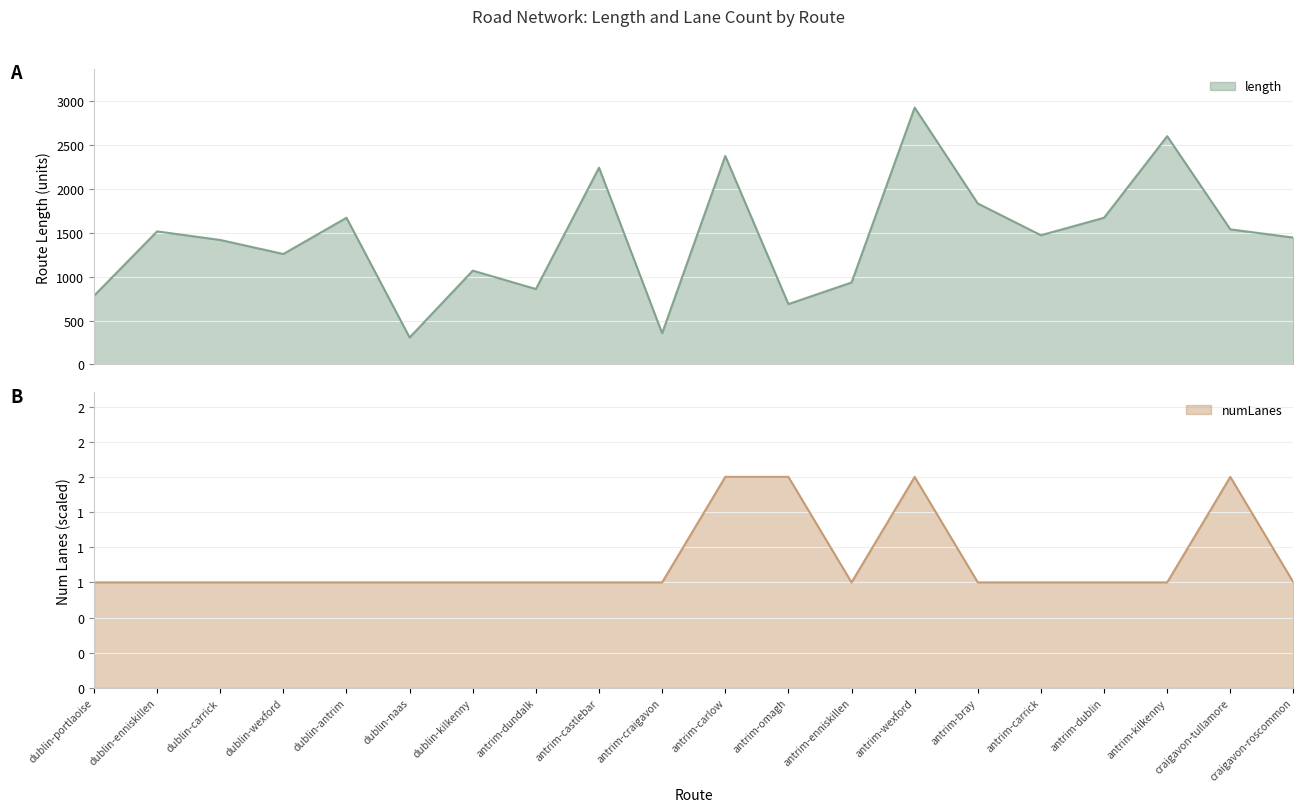

What is the greatest value displayed?

2928.5